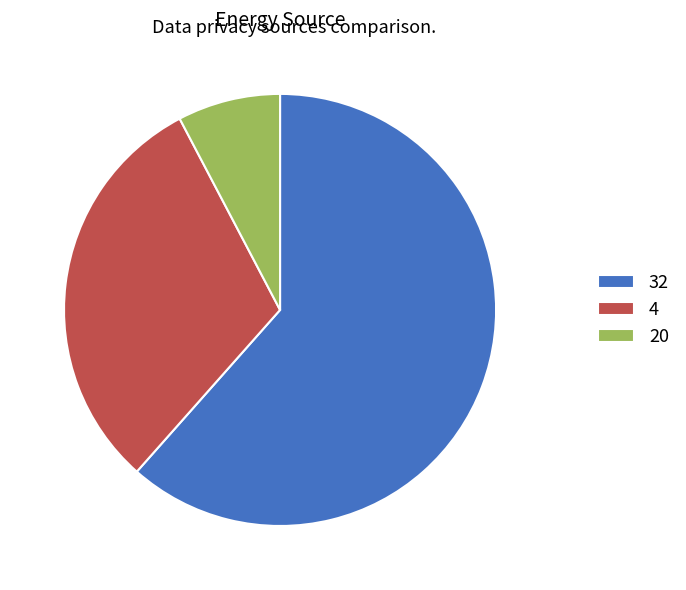

True or false: 20 accounts for 8% of the total.

True